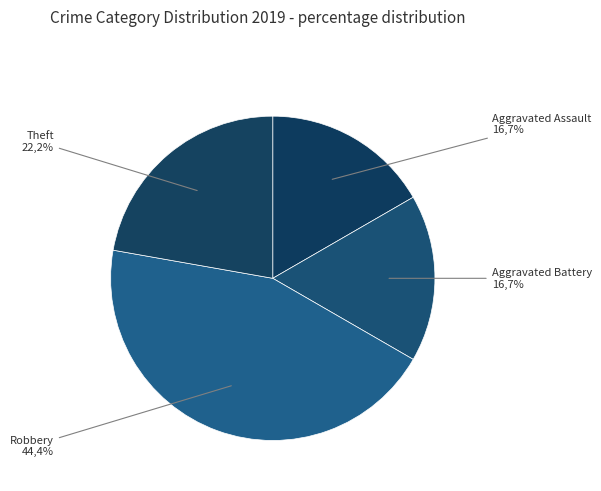

To the nearest percent, what is the combined percentage of Theft and Aggravated Battery?

39%